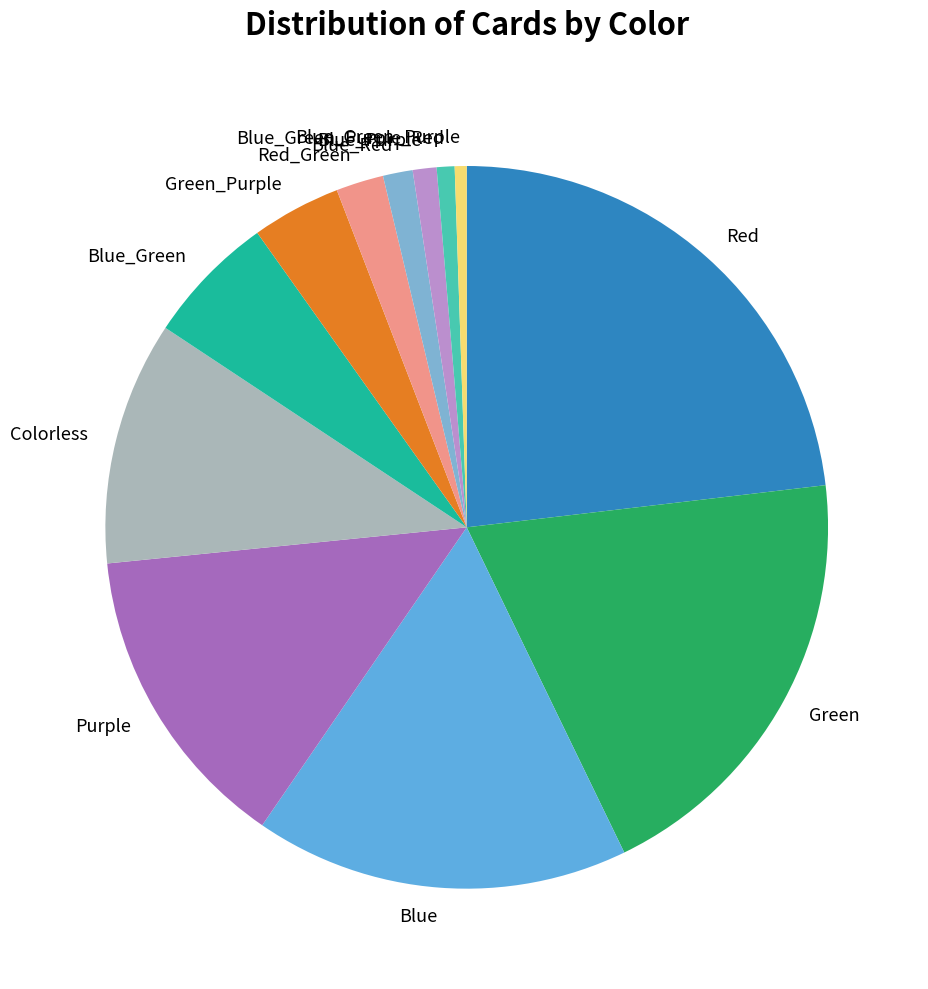

The Red slice represents 23% of the pie. True or false?

True